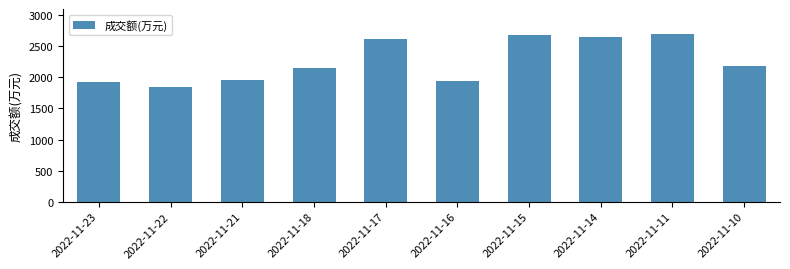

True or false: the data shows 726 at 2022-11-22.

False